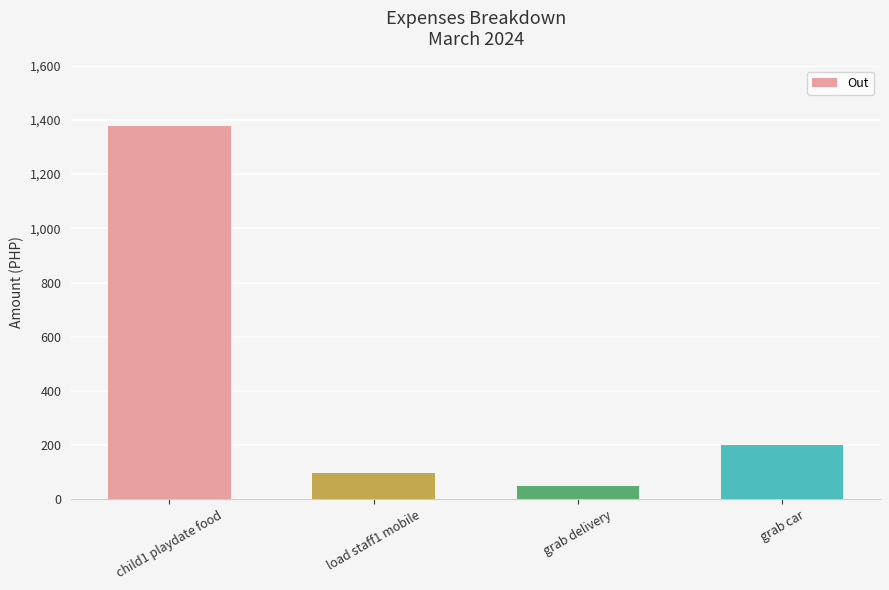

What position from the left is load staff1 mobile?

2